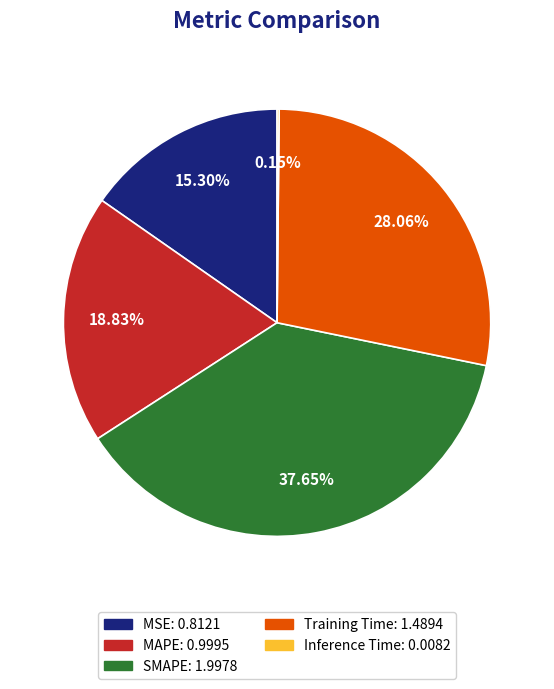

Does MSE represent more than half of the total?

No